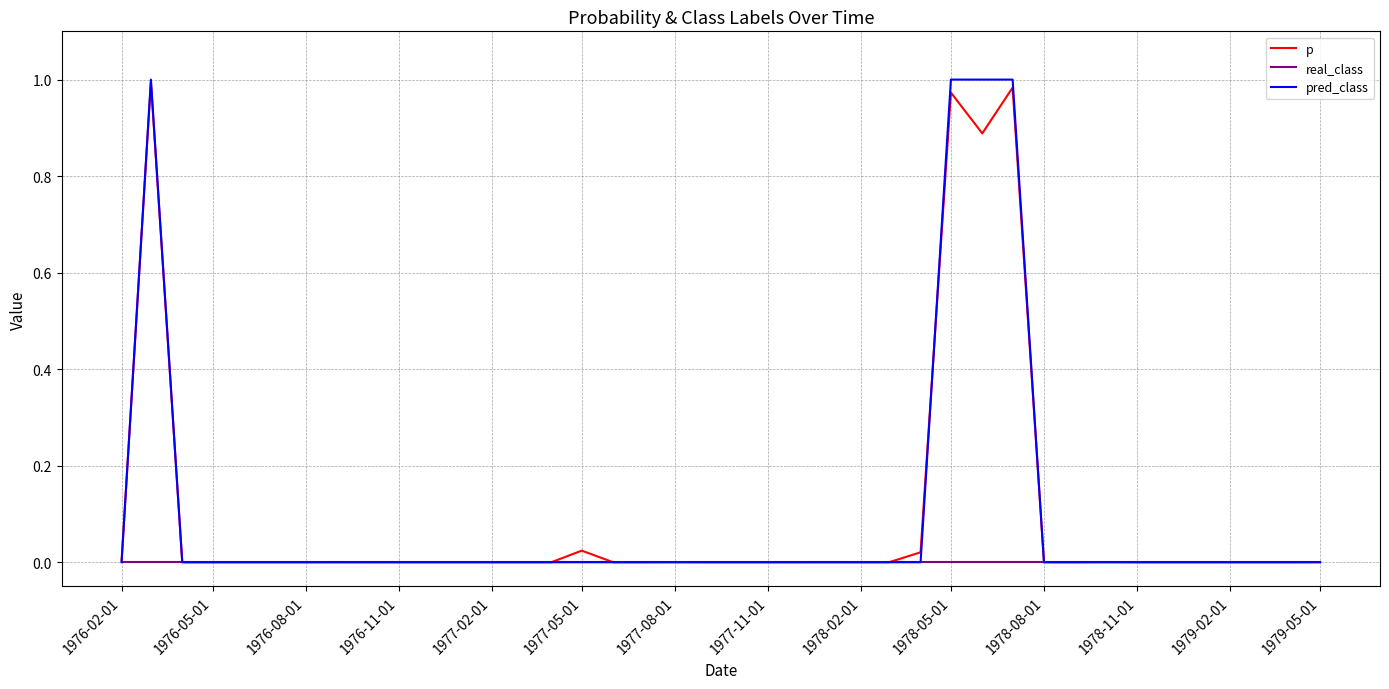

Which series has the widest spread of values?

pred_class